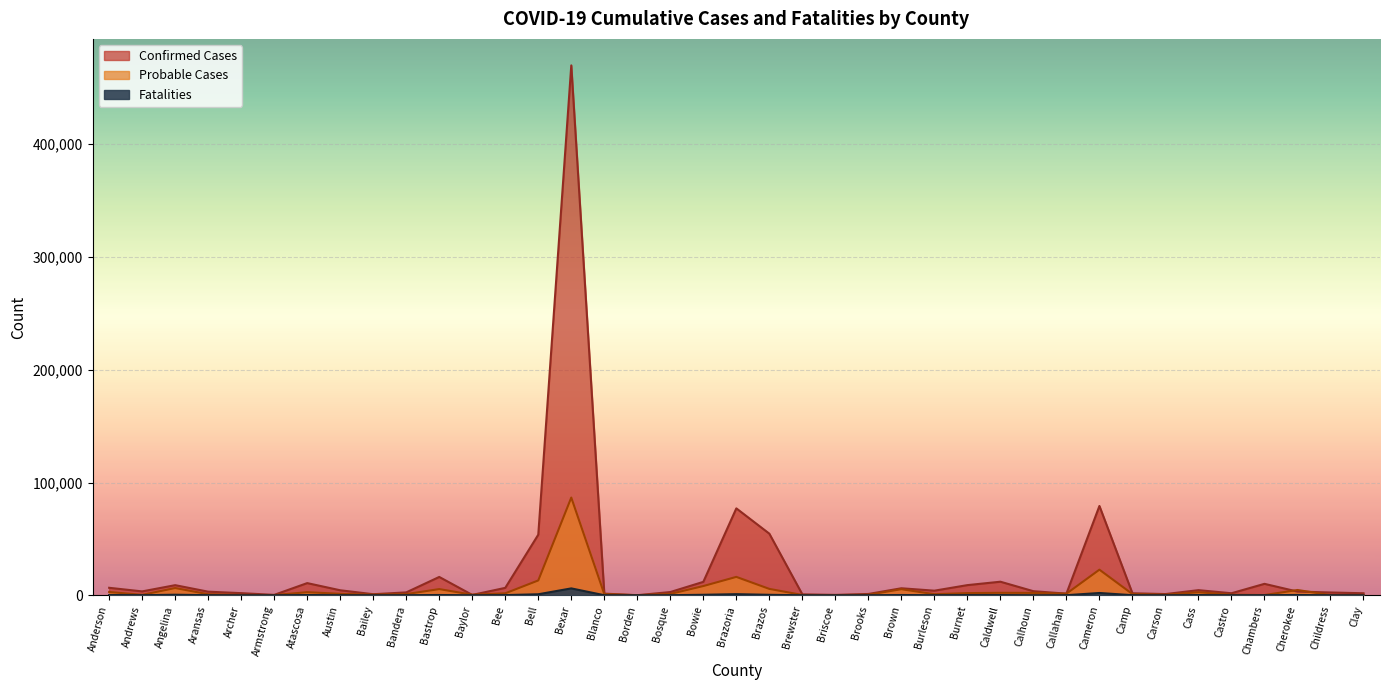

What is the value of the Probable Cases point at the 36th from the left?

175